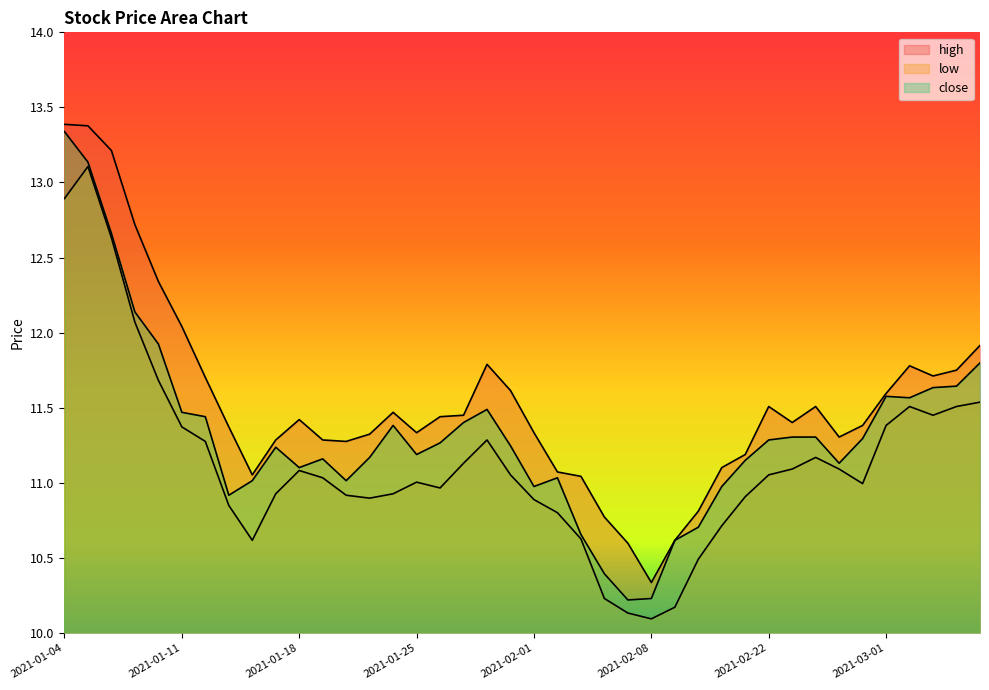

What is the label of the 10th point from the right?

2021-02-22